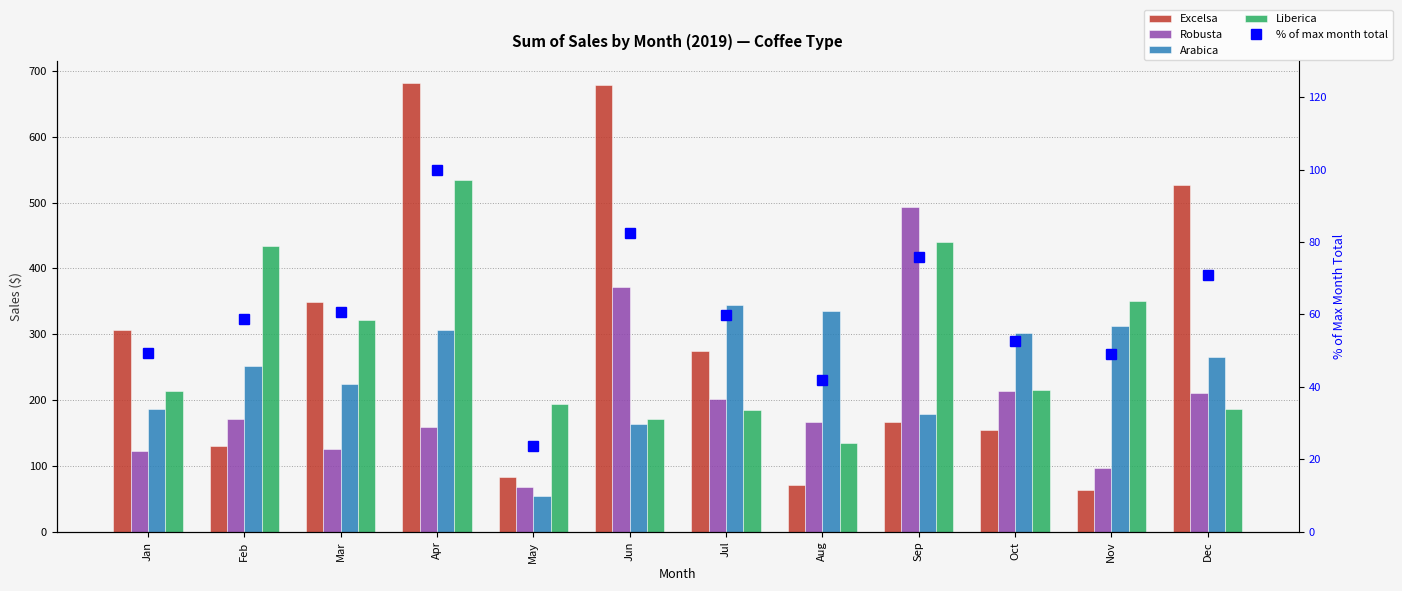

Rank the series by their maximum value, from highest to lowest.

Excelsa, Liberica, Robusta, Arabica, % of max month total